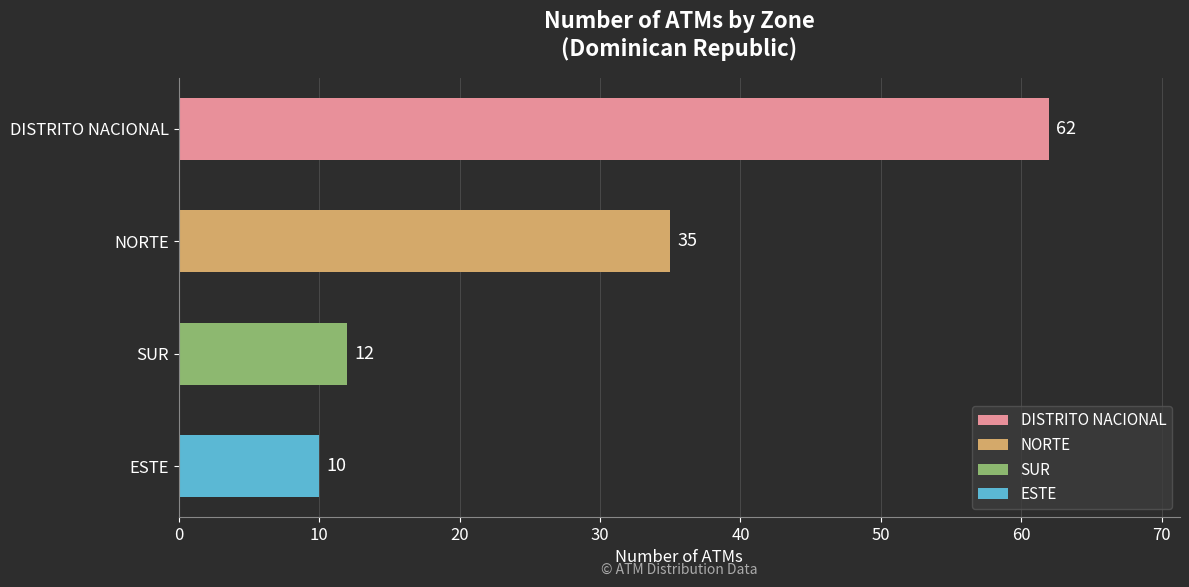

What is the difference between the values at SUR and DISTRITO NACIONAL?

50